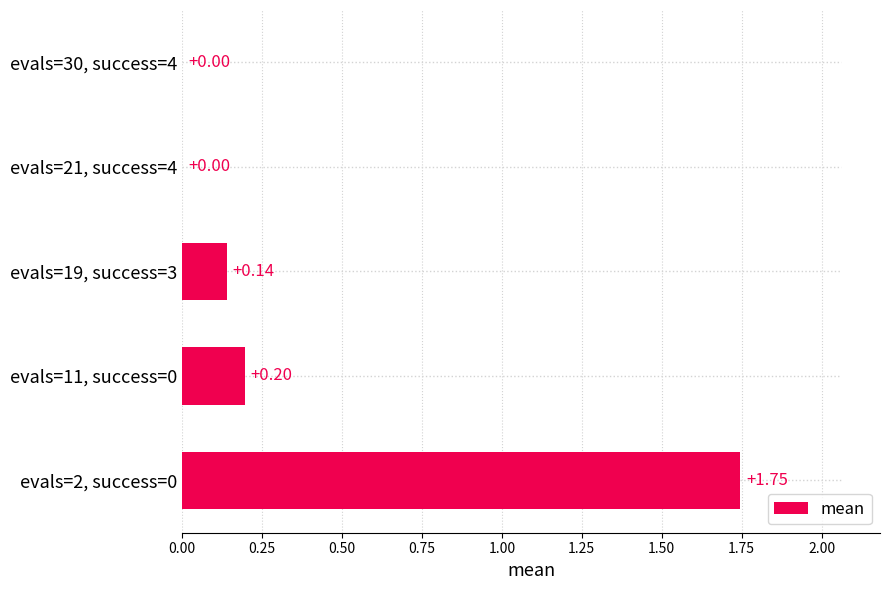

What is the sum of all values?

2.1